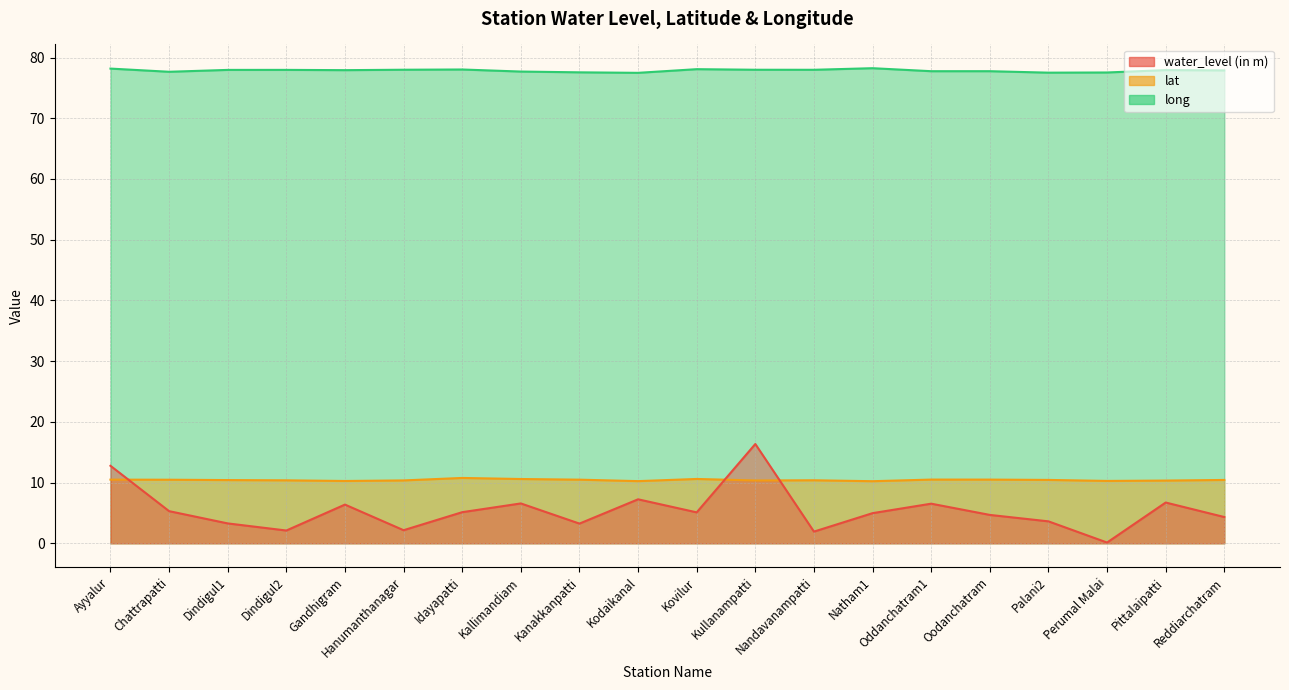

What position from the right is Oddanchatram1?

6